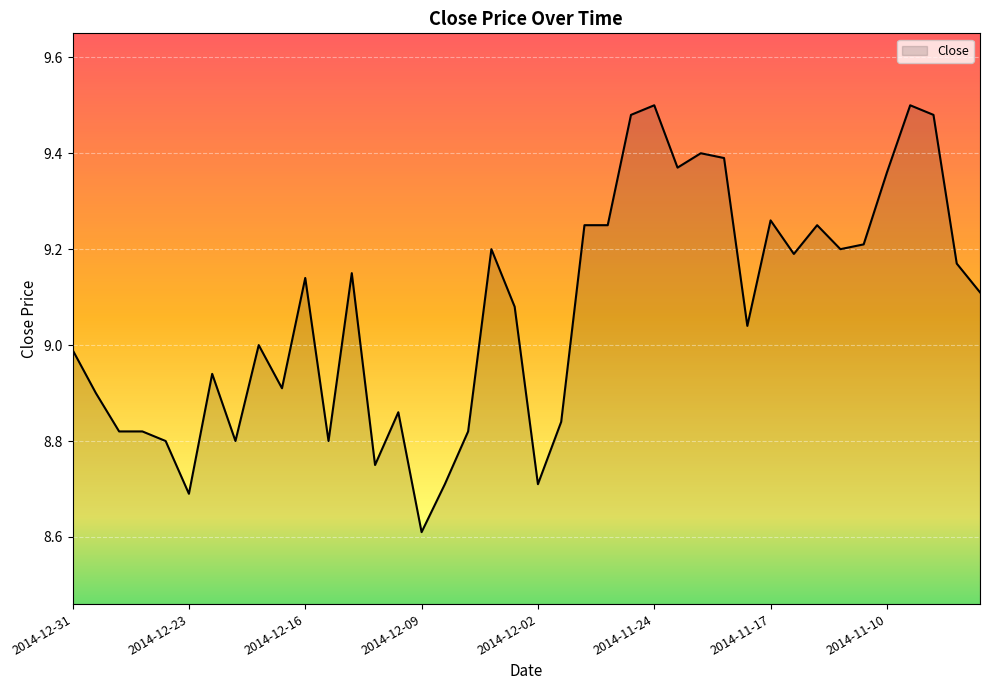

What is the difference between the maximum and second lowest values?

0.8